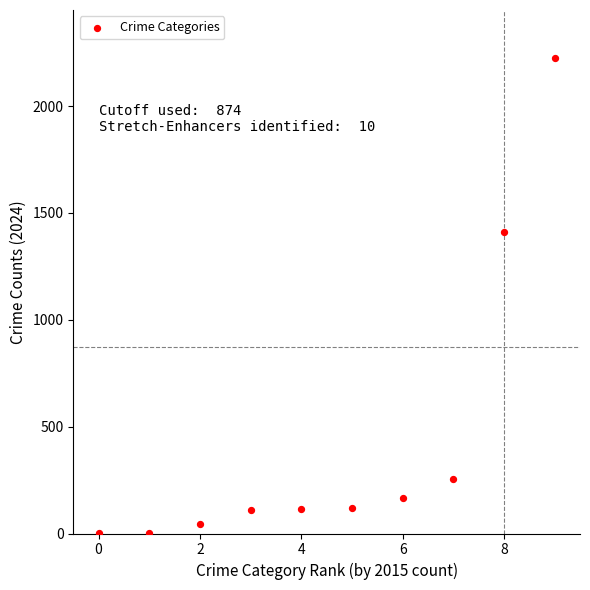

What Y value in the scatter plot is closest to 1114?

1411